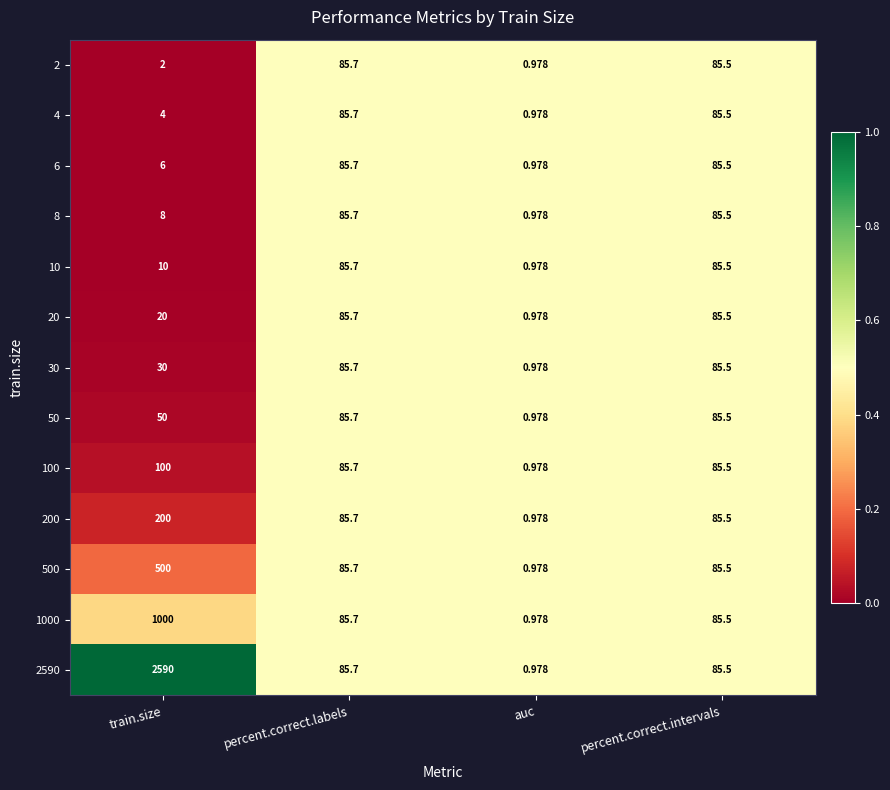

Which series has the largest total across all categories?

2590